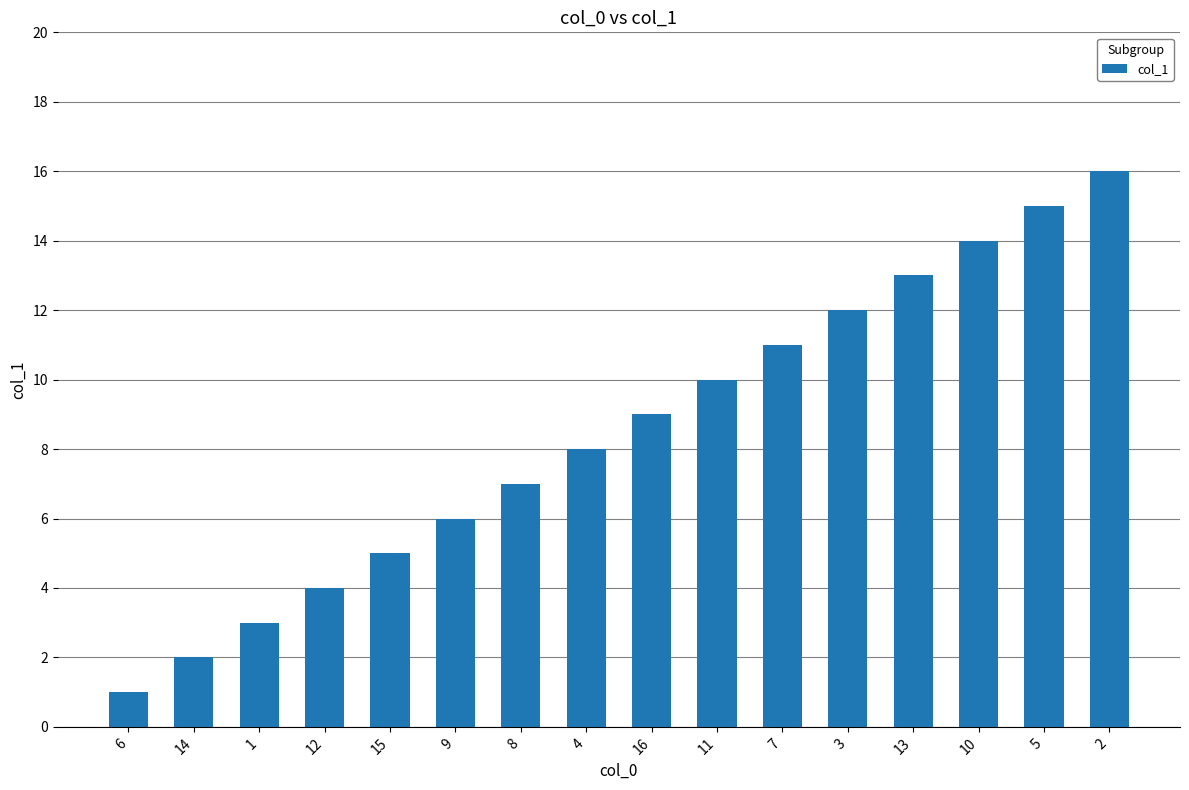

How many series are shown in this chart?

1